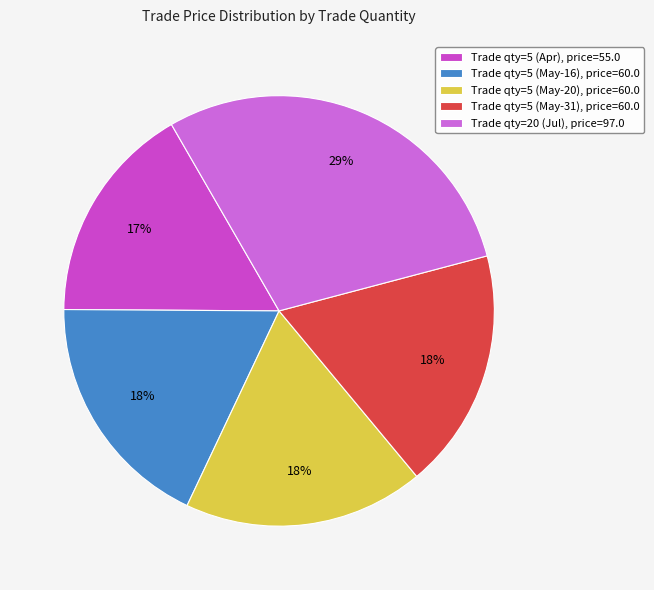

How many slices are in this pie chart?

5